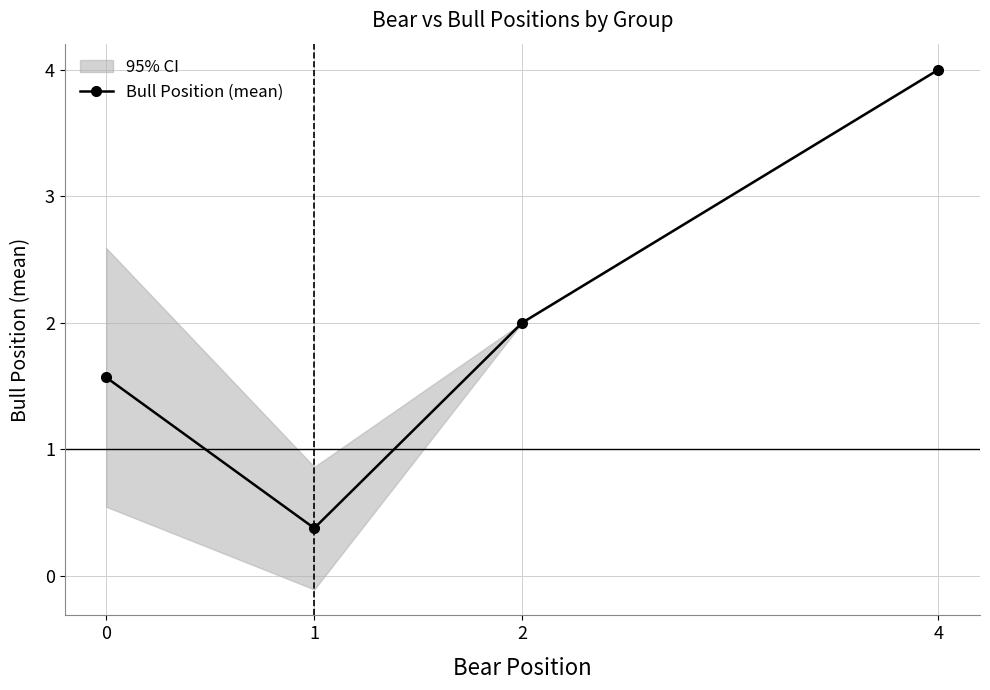

What is the sum of the values at 4 and 2?

6.0